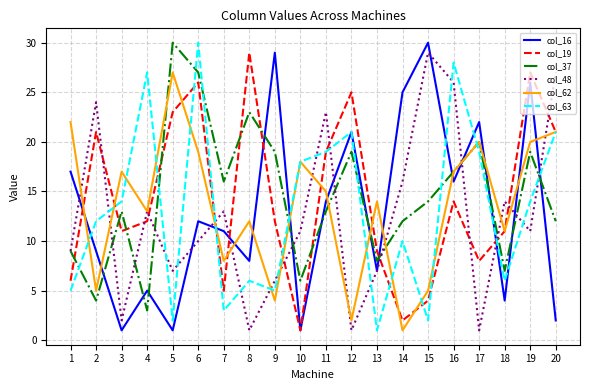

How many series are shown in this chart?

6